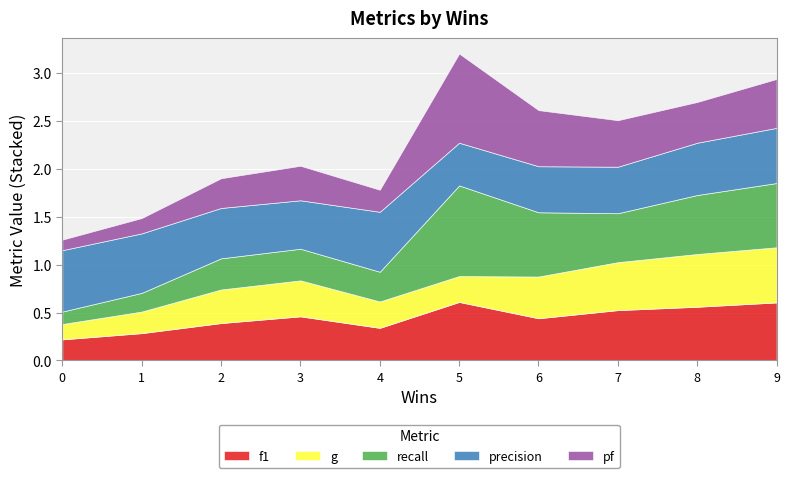

The f1 series shows 0.4 at 2. True or false?

True